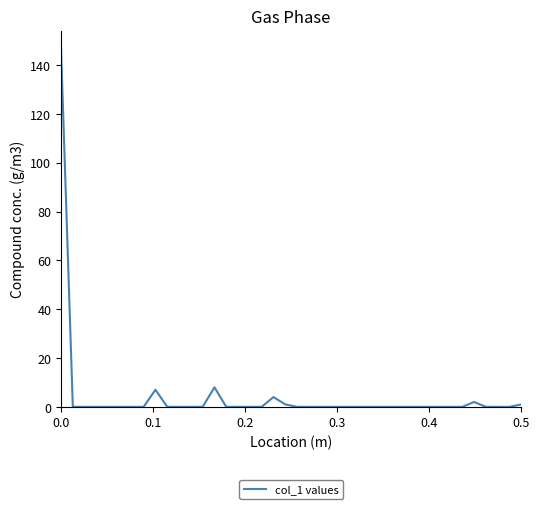

What is the greatest value displayed?

146.8